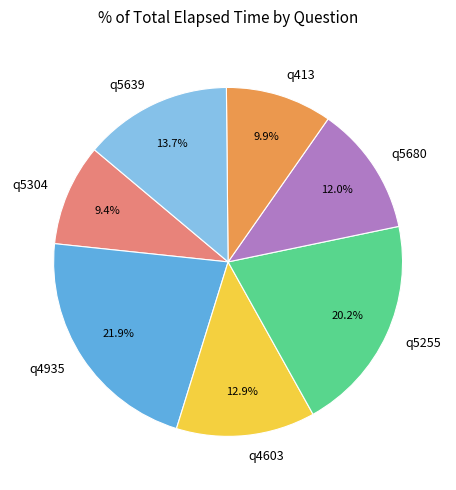

True or false: q4603 accounts for 13% of the total.

True